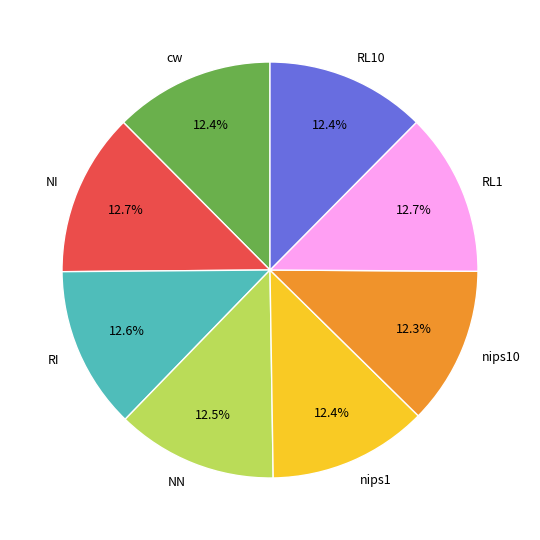

What is the ratio of the value at RI to the value at nips10?

1.0